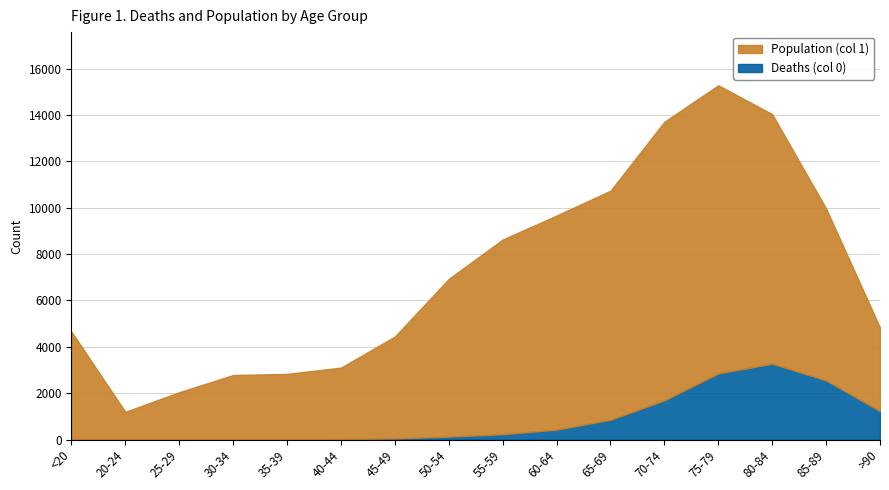

Reading left to right, extract all data points from this chart.

Deaths (col 0): 18	4	3	17	18	24	47	126	227	426	850	1690	2848	3273	2548	1224
Population (col 1): 4641	1191	2038	2765	2814	3078	4396	6803	8400	9236	9883	12018	12434	10764	7417	3604